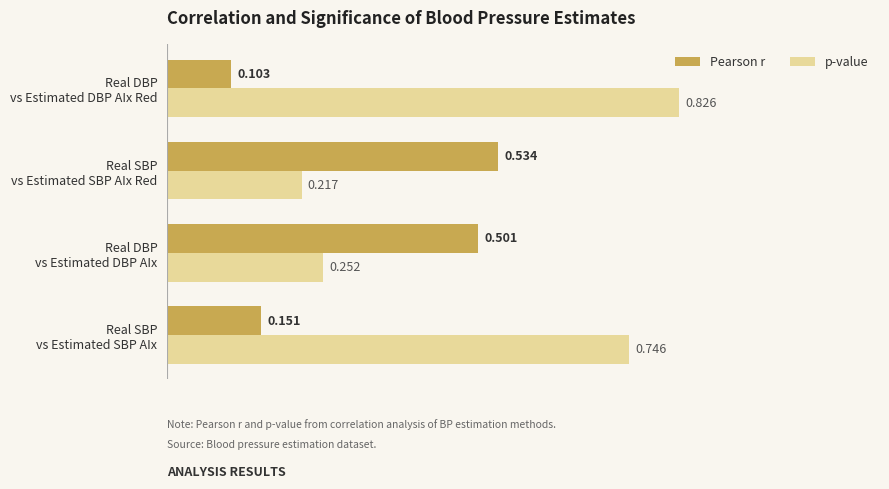

List the series in order of their peak value, highest first.

p-value, Pearson r